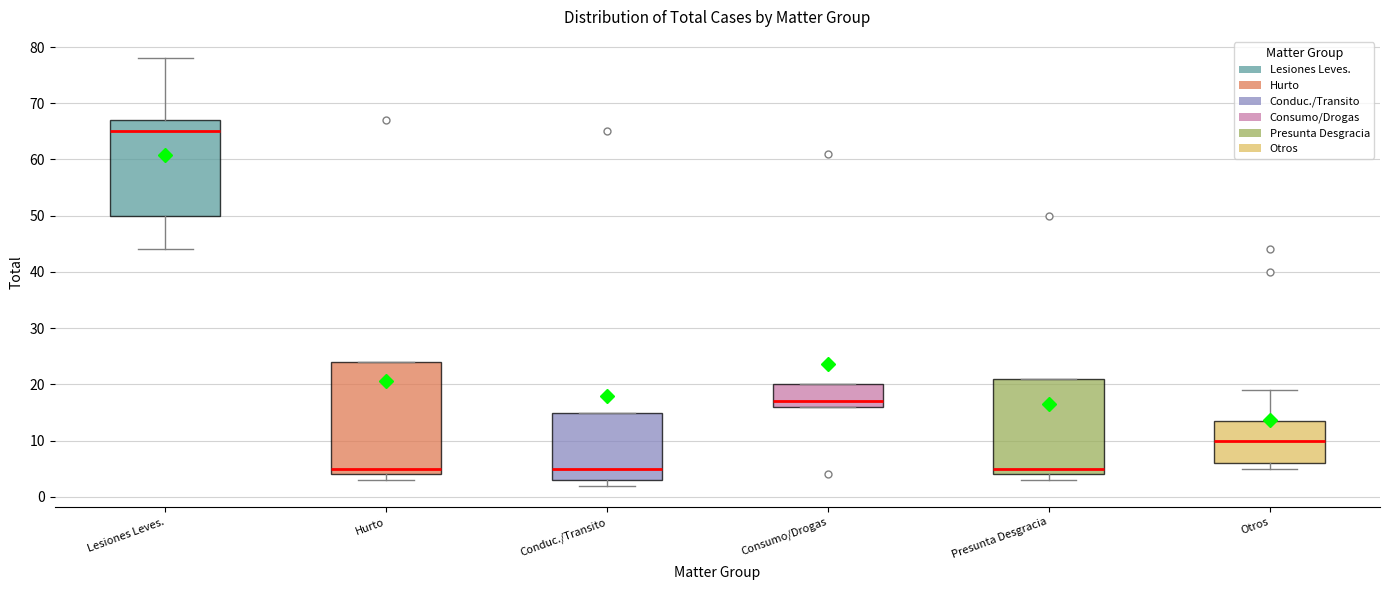

Where is the lower edge of the box for Otros on the y-axis? The values are not printed on the chart, so give them approximately, as read against the axis.

6